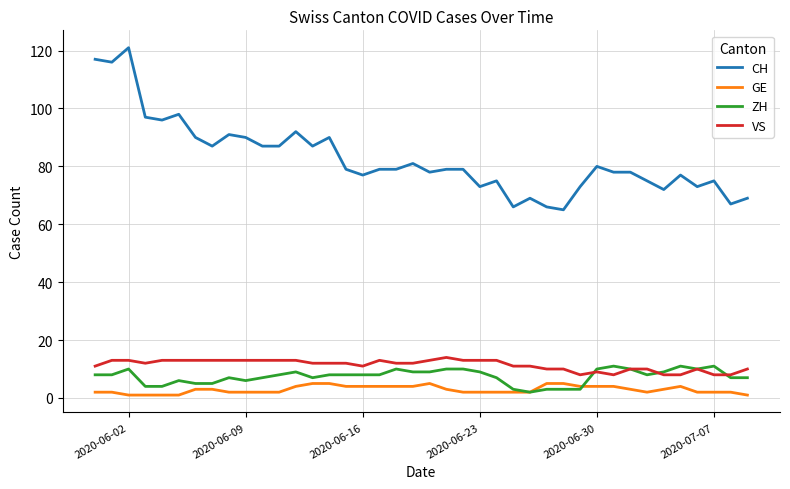

True or false: VS and GE cross at least once.

False